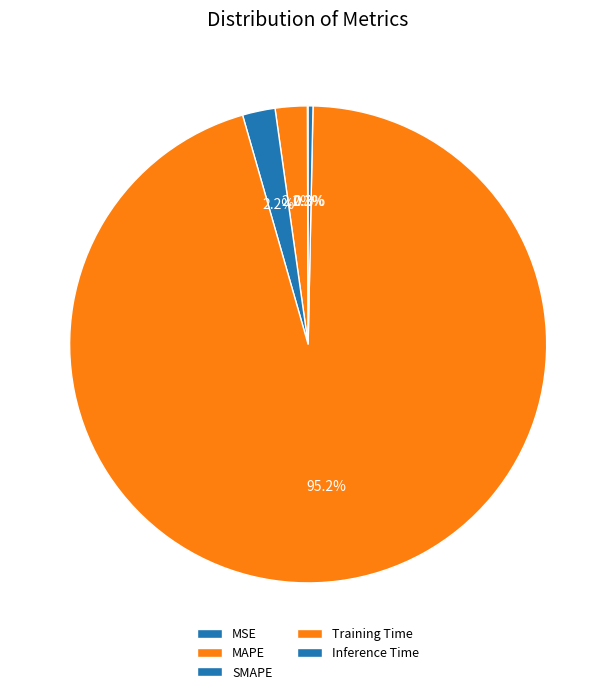

To the nearest percent, what is the average slice percentage?

20%